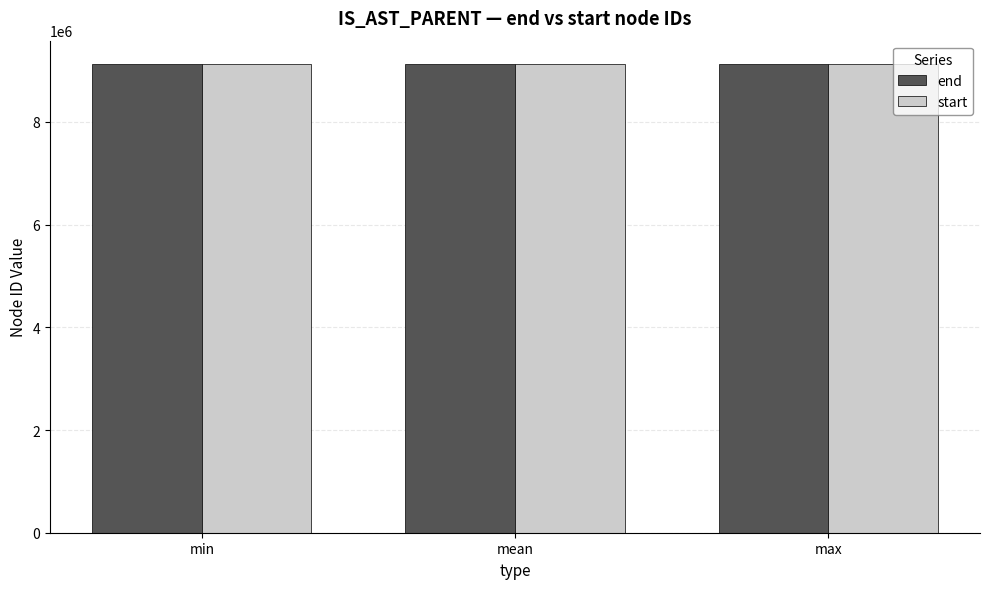

What is the sum of all start values?

27374849.3